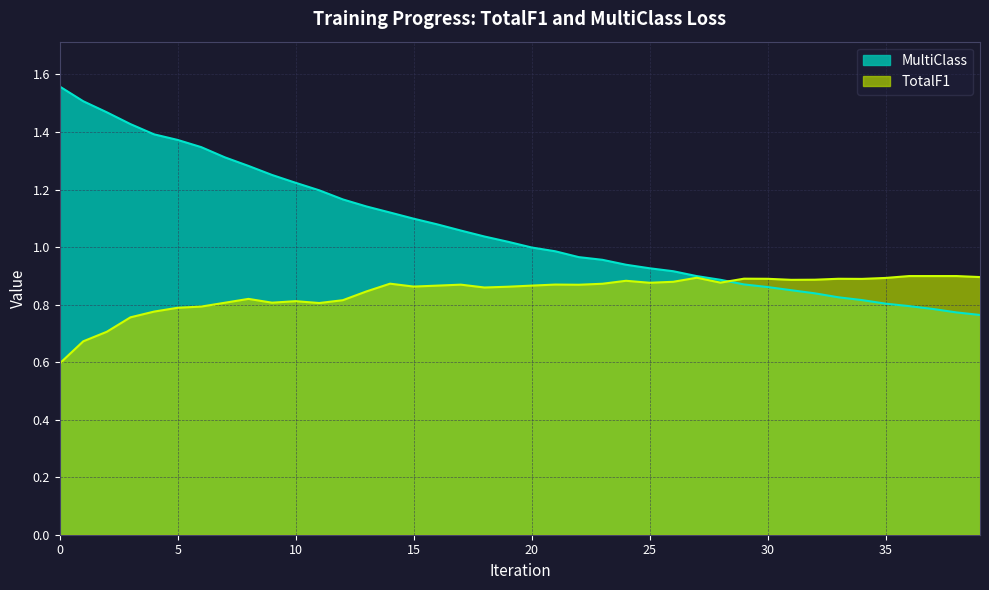

Reading left to right, what are all the values shown in this chart?

TotalF1: 0=0.6	1=0.7	2=0.7	3=0.8	4=0.8	5=0.8	6=0.8	7=0.8	8=0.8	9=0.8	10=0.8	11=0.8	12=0.8	13=0.8	14=0.9	15=0.9	16=0.9	17=0.9	18=0.9	19=0.9	20=0.9	21=0.9	22=0.9	23=0.9	24=0.9	25=0.9	26=0.9	27=0.9	28=0.9	29=0.9	30=0.9	31=0.9	32=0.9	33=0.9	34=0.9	35=0.9	36=0.9	37=0.9	38=0.9	39=0.9
MultiClass: 0=1.6	1=1.5	2=1.5	3=1.4	4=1.4	5=1.4	6=1.3	7=1.3	8=1.3	9=1.3	10=1.2	11=1.2	12=1.2	13=1.1	14=1.1	15=1.1	16=1.1	17=1.1	18=1.0	19=1.0	20=1.0	21=1.0	22=1.0	23=1.0	24=0.9	25=0.9	26=0.9	27=0.9	28=0.9	29=0.9	30=0.9	31=0.9	32=0.8	33=0.8	34=0.8	35=0.8	36=0.8	37=0.8	38=0.8	39=0.8